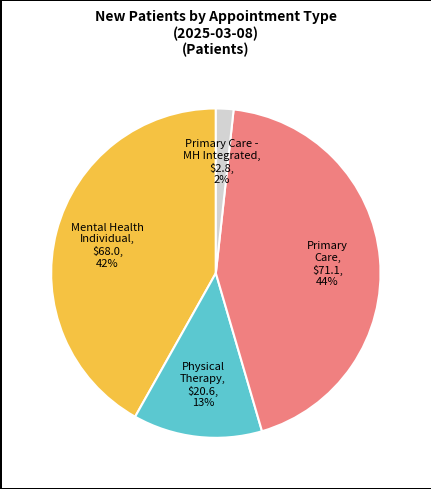

To the nearest percent, what is the difference between the largest and smallest slice percentages?

42%